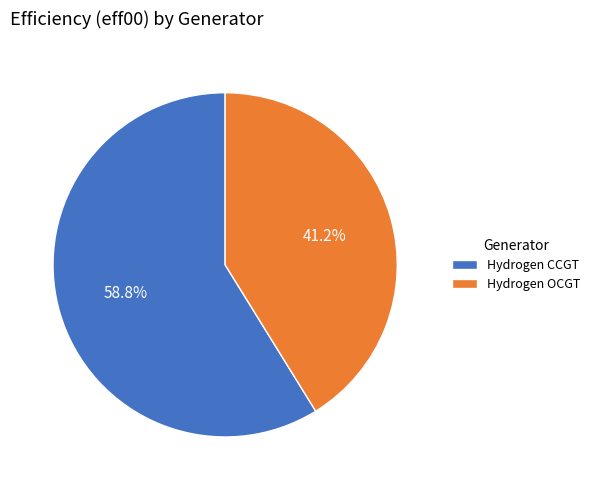

Which slice is the largest?

Hydrogen CCGT